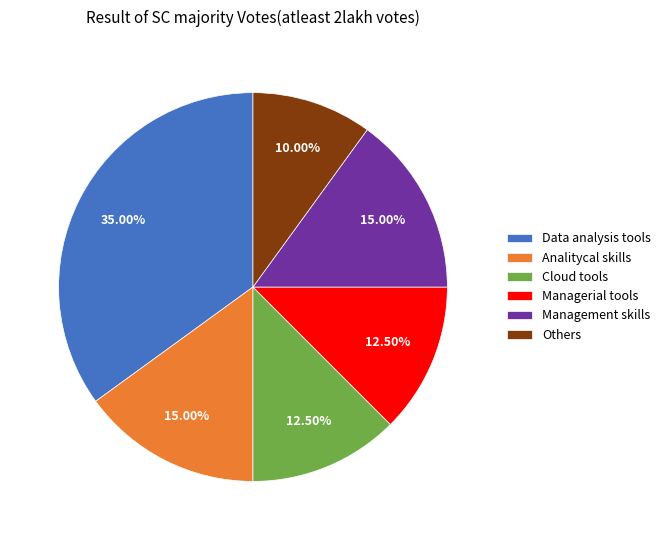

How many segments does this pie chart have?

6